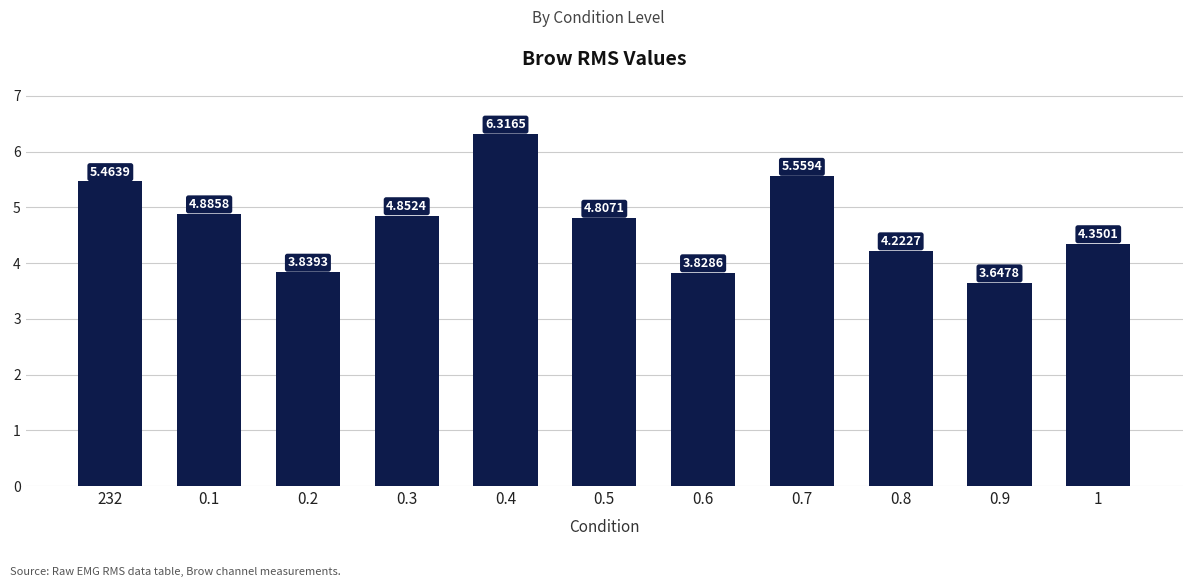

How many categories are shown in the chart?

11